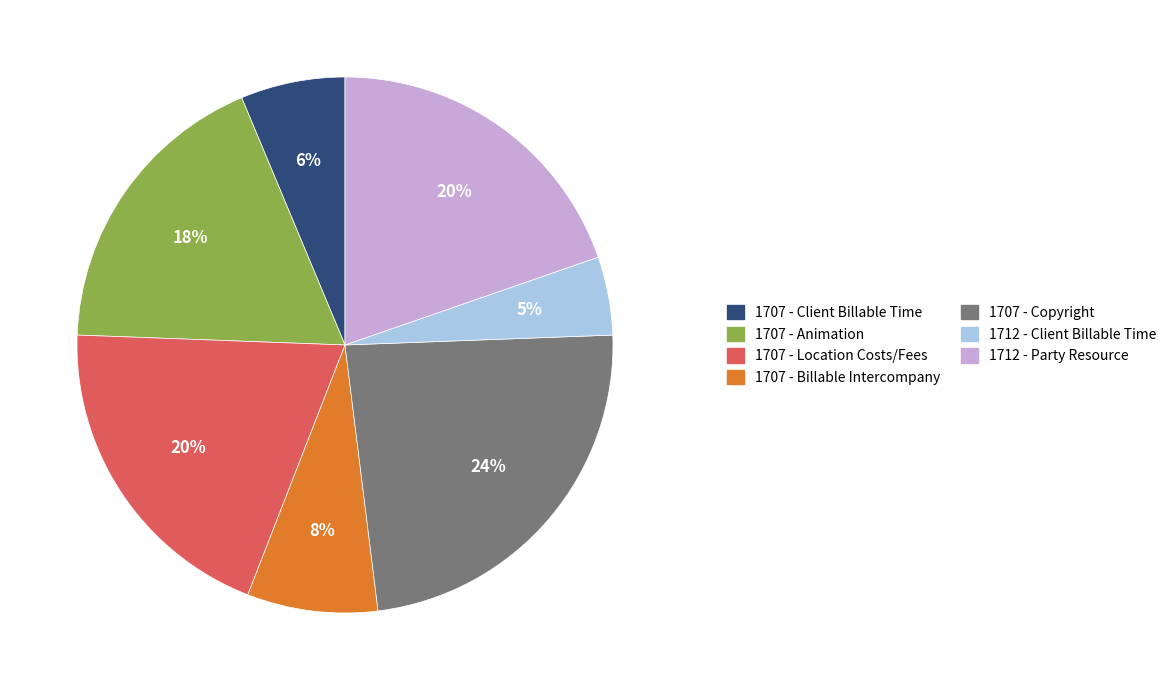

What is the largest slice in the pie chart?

1707 - Copyright